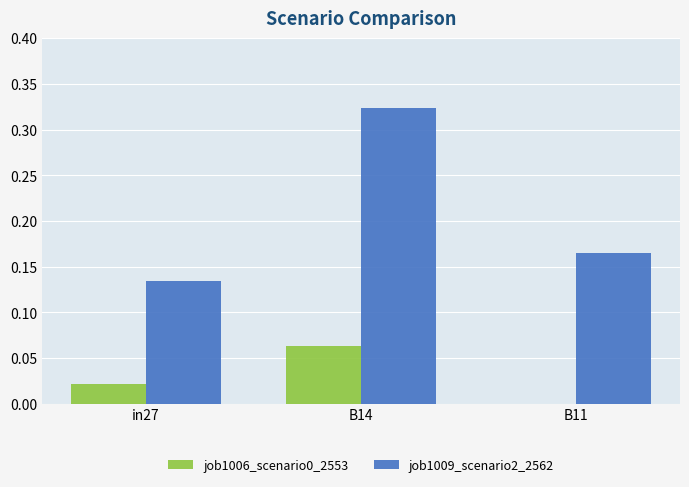

At which category is the sum across all series the highest?

B14